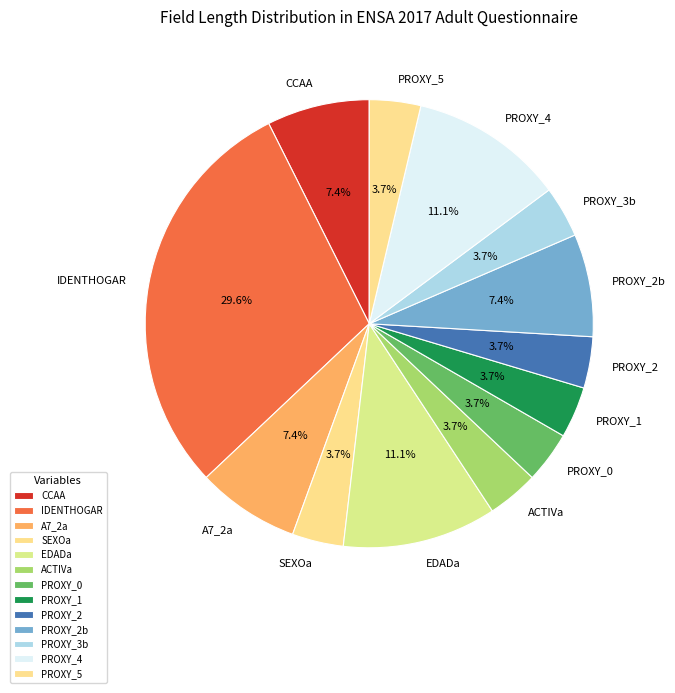

Does PROXY_3b represent more than half of the total?

No